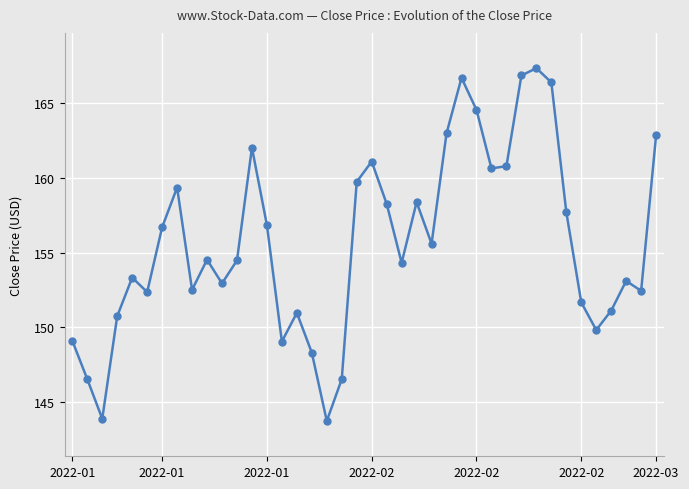

Count the number of categories in the chart.

40